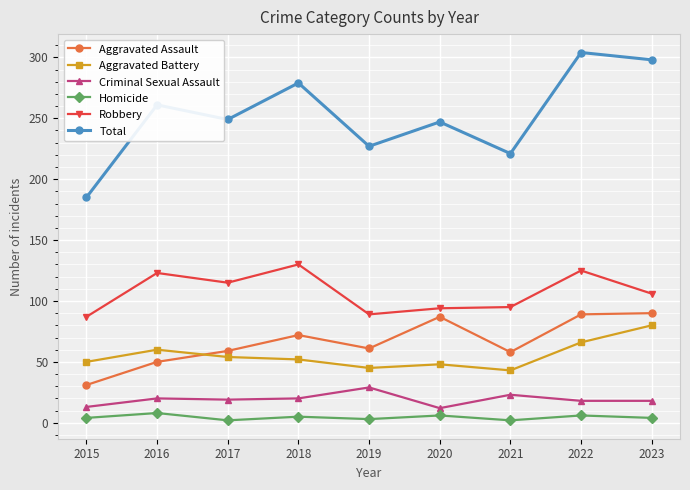

True or false: Aggravated Battery and Robbery intersect in this chart.

False